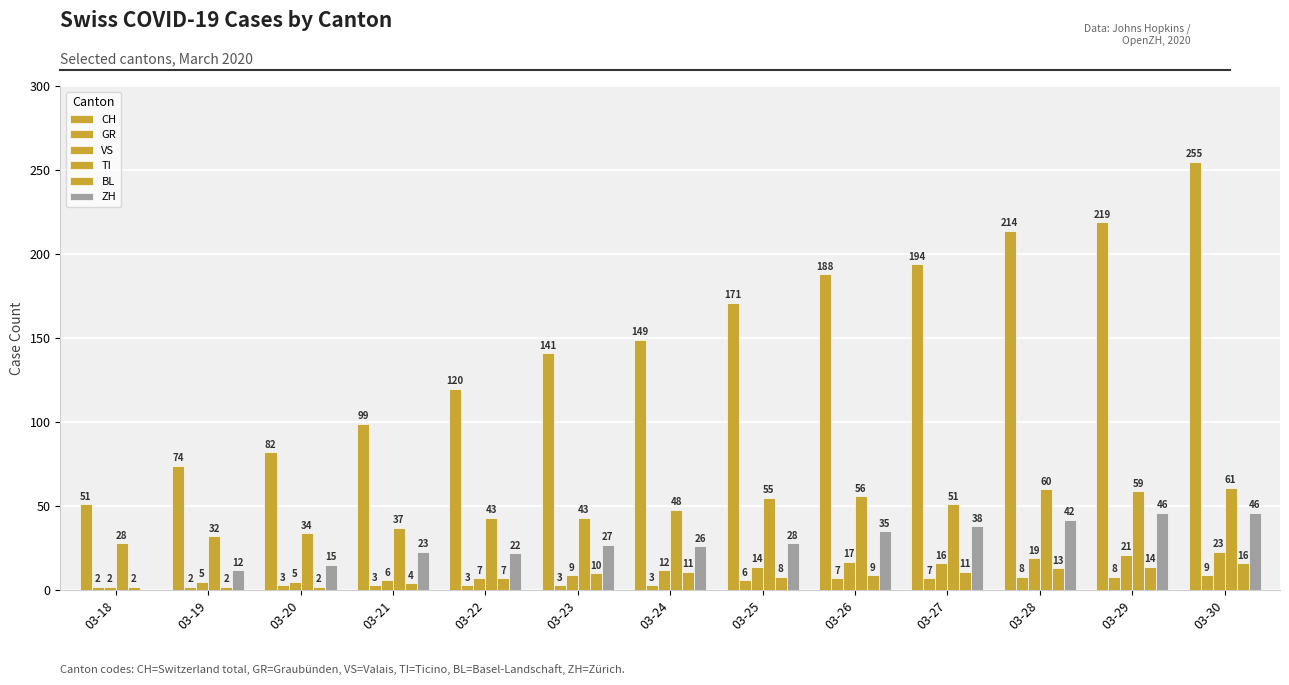

How many series are shown in this chart?

6